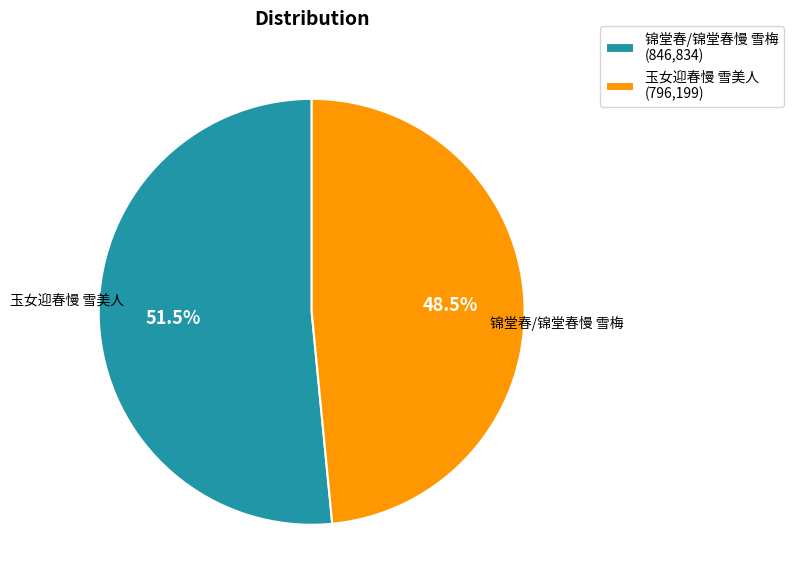

How many slices are in this pie chart?

2